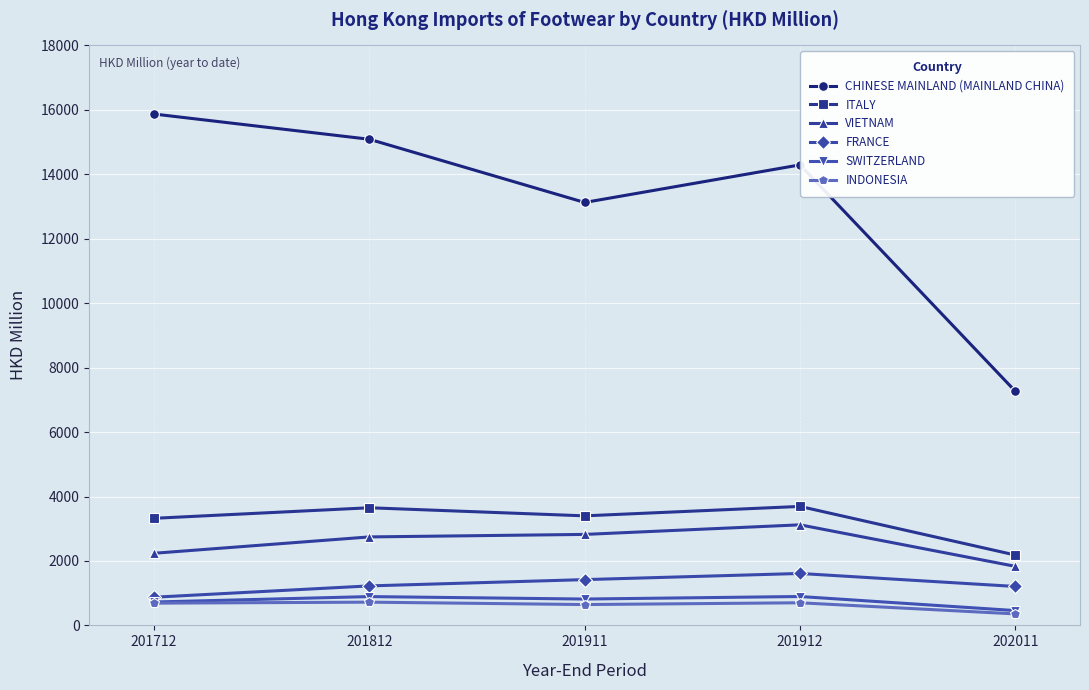

True or false: SWITZERLAND has more than 2 interior local peaks.

False